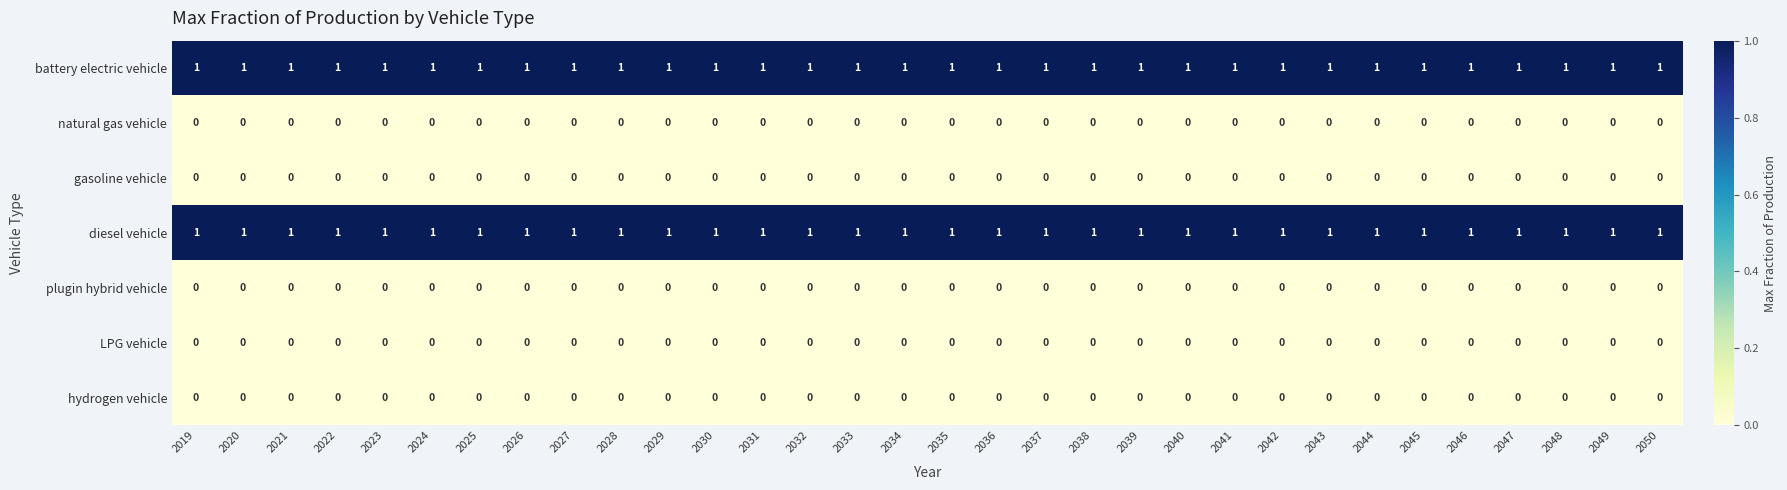

At how many categories does at least one series exceed 0?

32